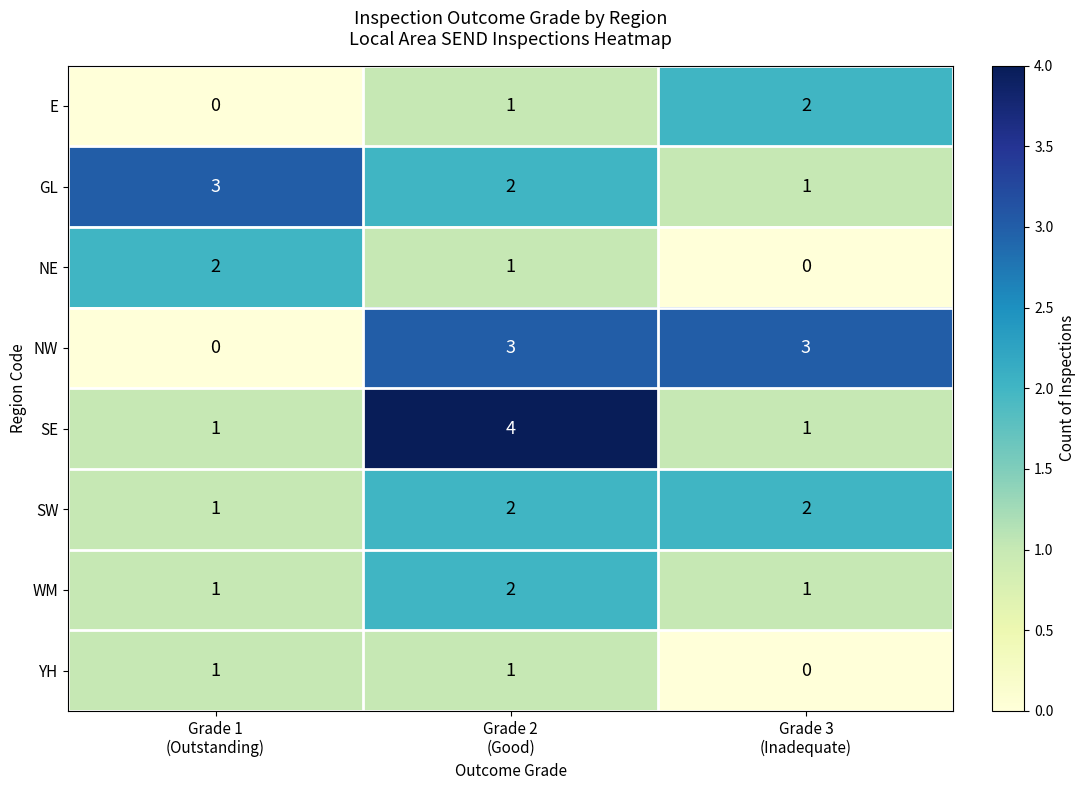

What is the greatest value displayed?

4